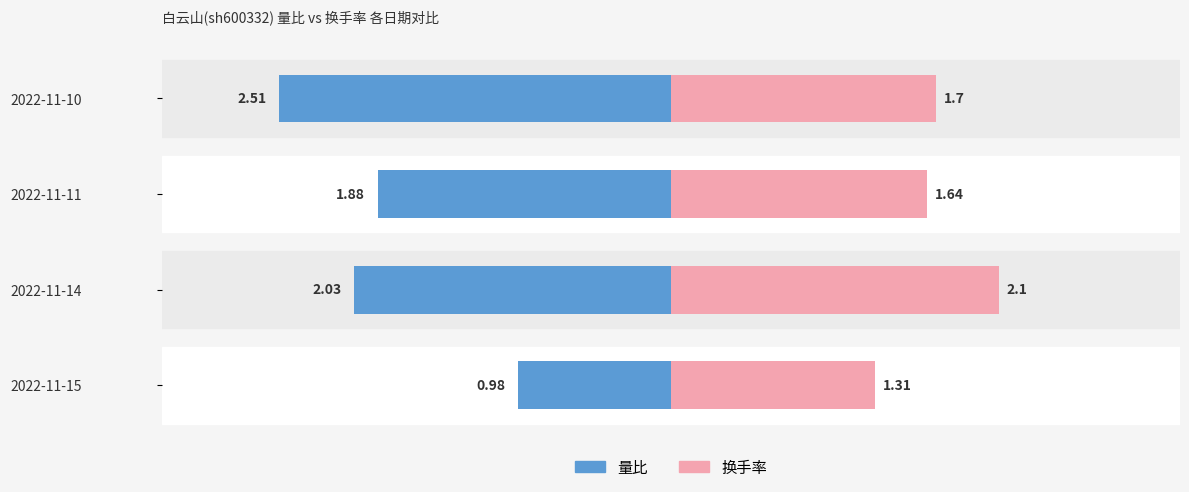

The value of 换手率 at 2022-11-15 is 0.7. True or false?

False